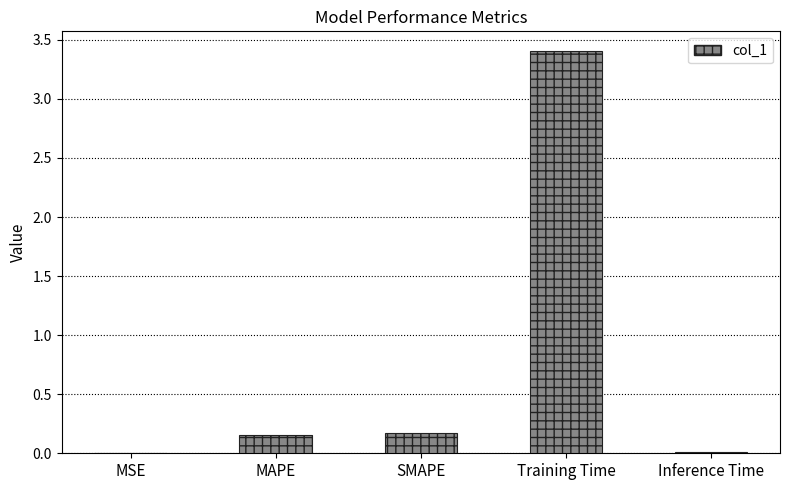

What is the sum of the values at MAPE and Training Time?

3.6